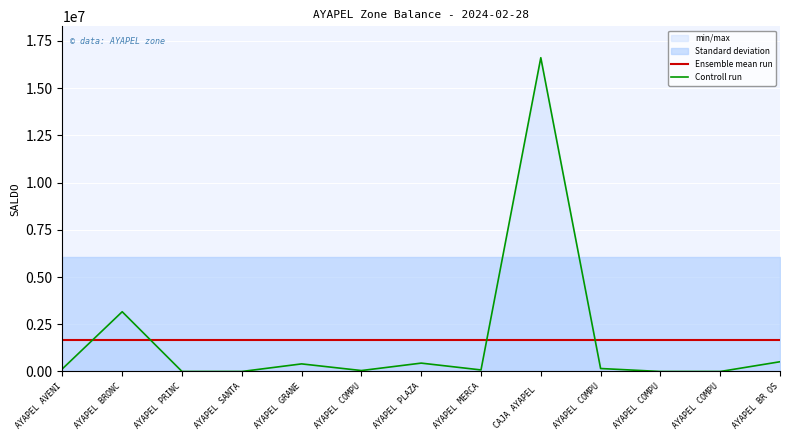

Is the value of Ensemble mean run at AYAPEL BR OS greater than the value of Controll run at AYAPEL PRINC?

Yes